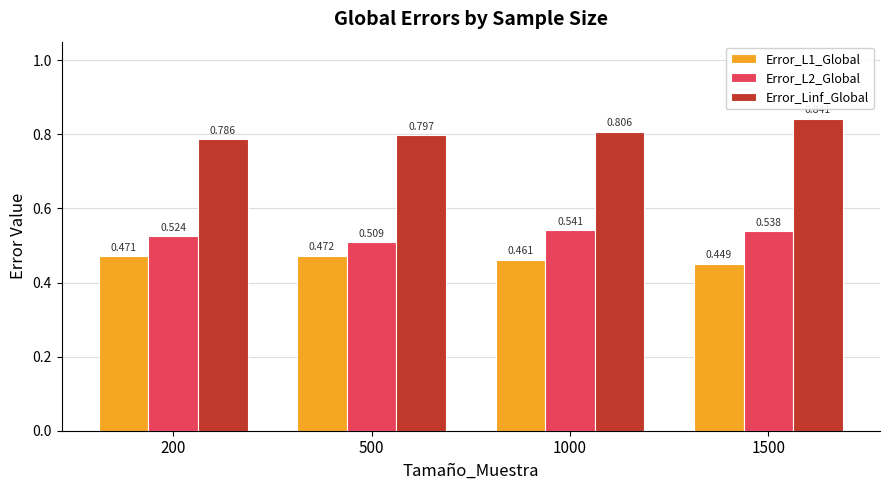

Which series changed the most between 200 and 1500?

Error_Linf_Global